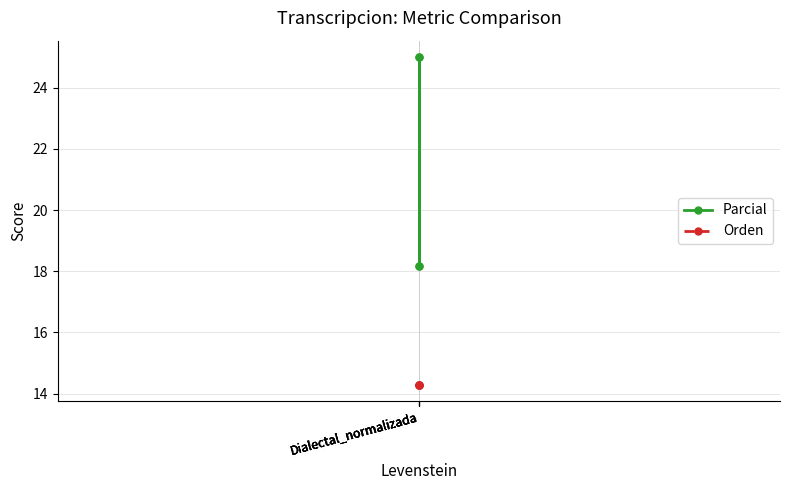

True or false: Parcial has more than 1 points higher than both neighbors.

False